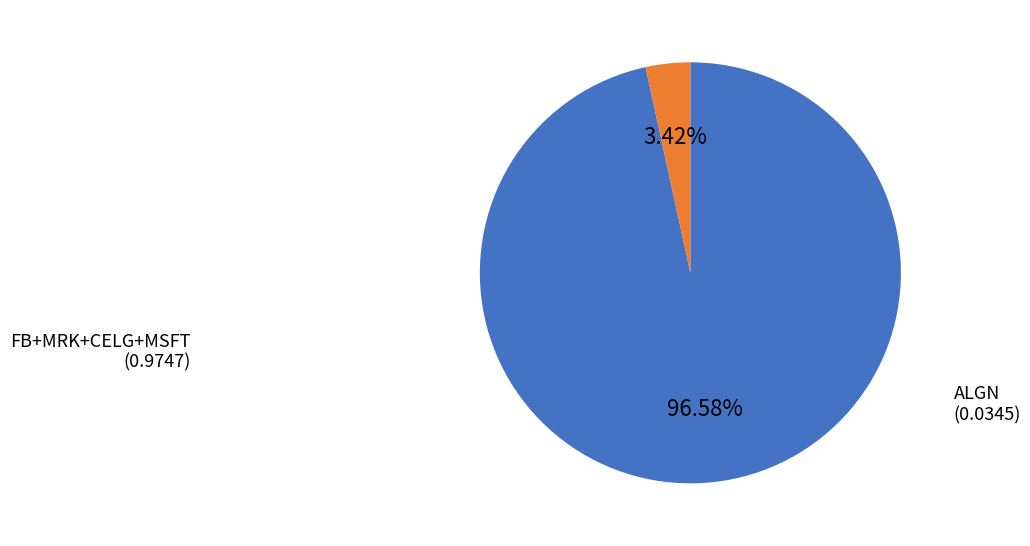

Rank the categories by value from lowest to highest.

ALGN, FB+MRK+CELG+MSFT